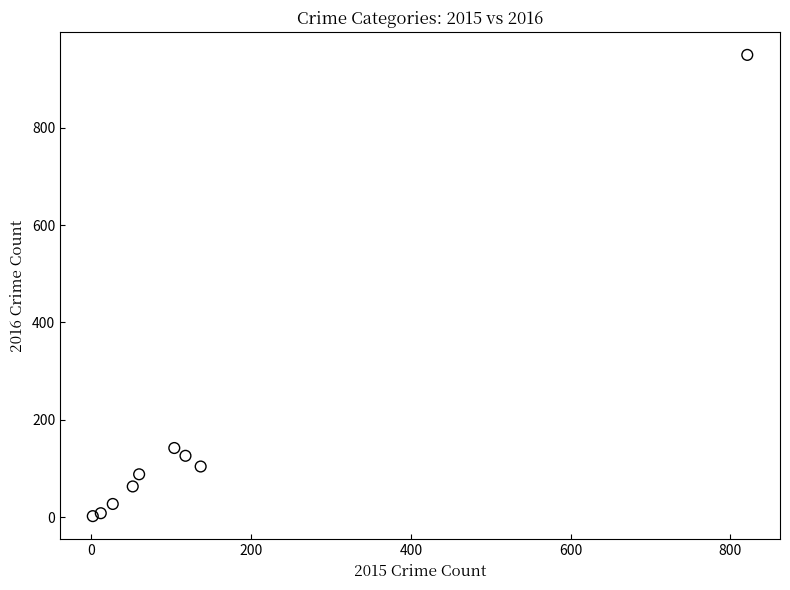

What Y value in the scatter plot is closest to 476?

142